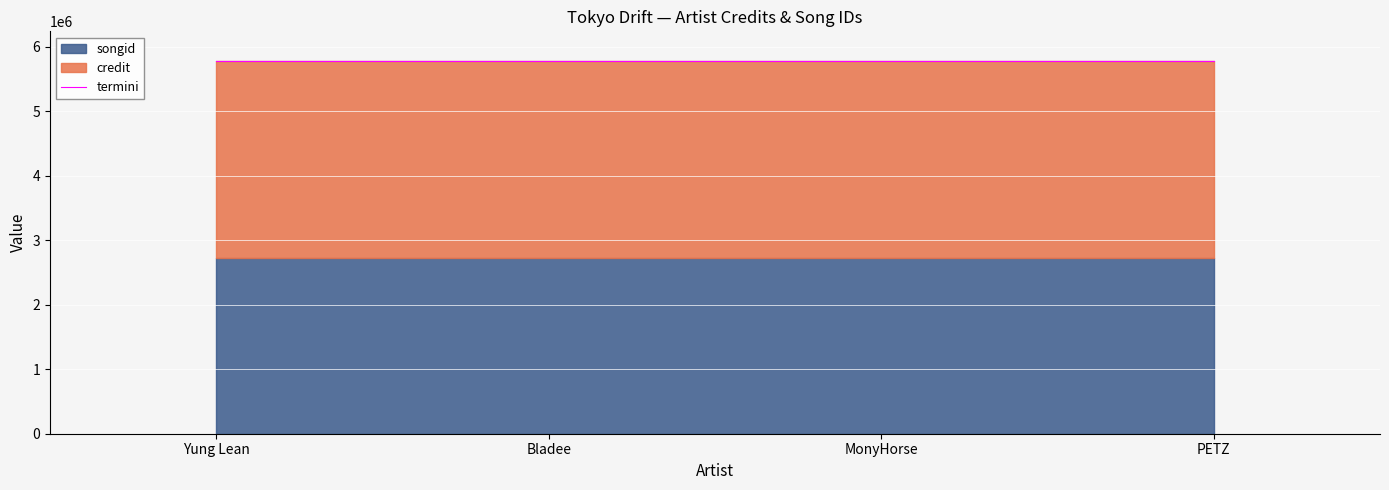

At which category is the sum across all series the highest?

Yung Lean